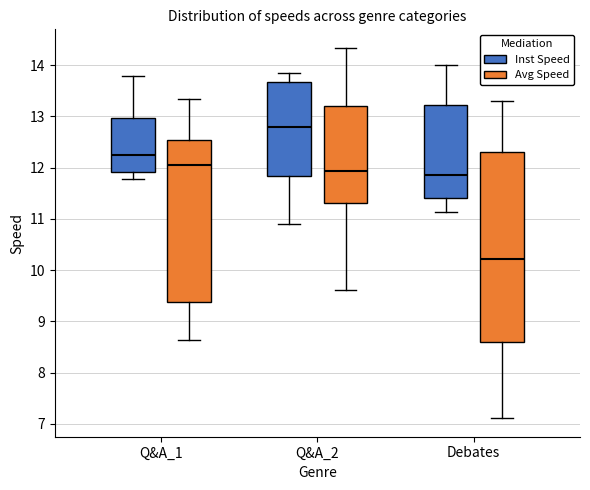

Which box is the tallest, from its lower edge to its upper edge?

Debates (Avg Speed)